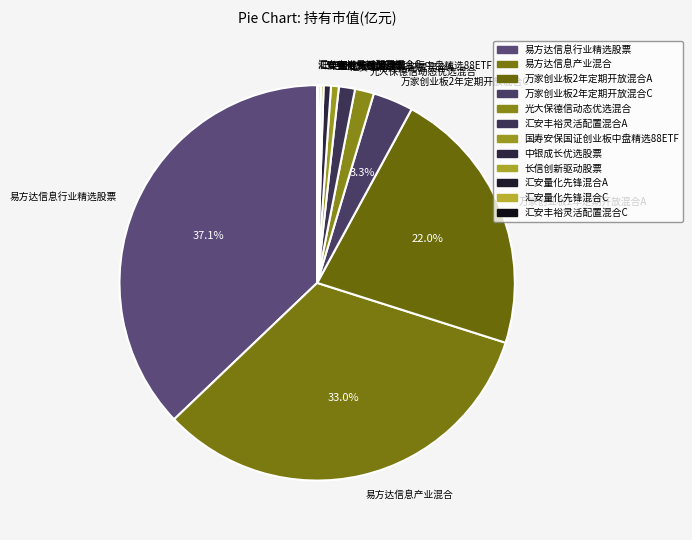

Which category has the biggest portion of the pie?

易方达信息行业精选股票